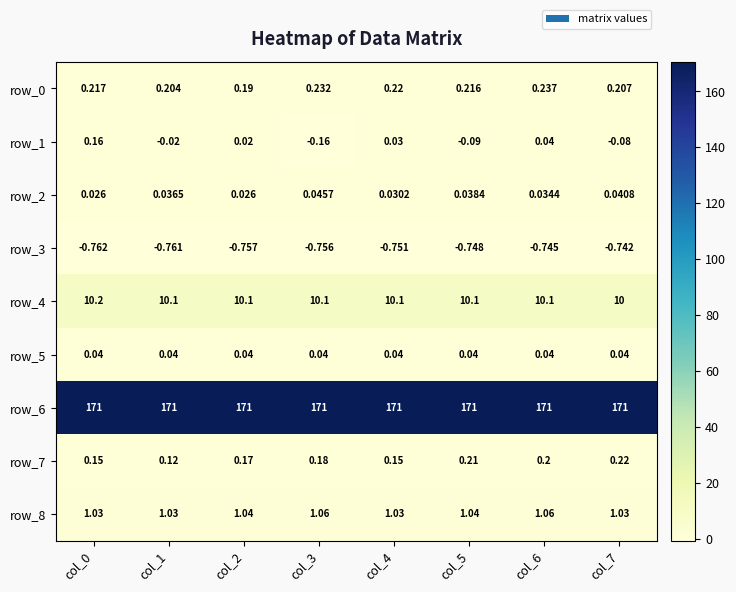

Is the value of row_0 at col_2 greater than the value of row_8 at col_6?

No